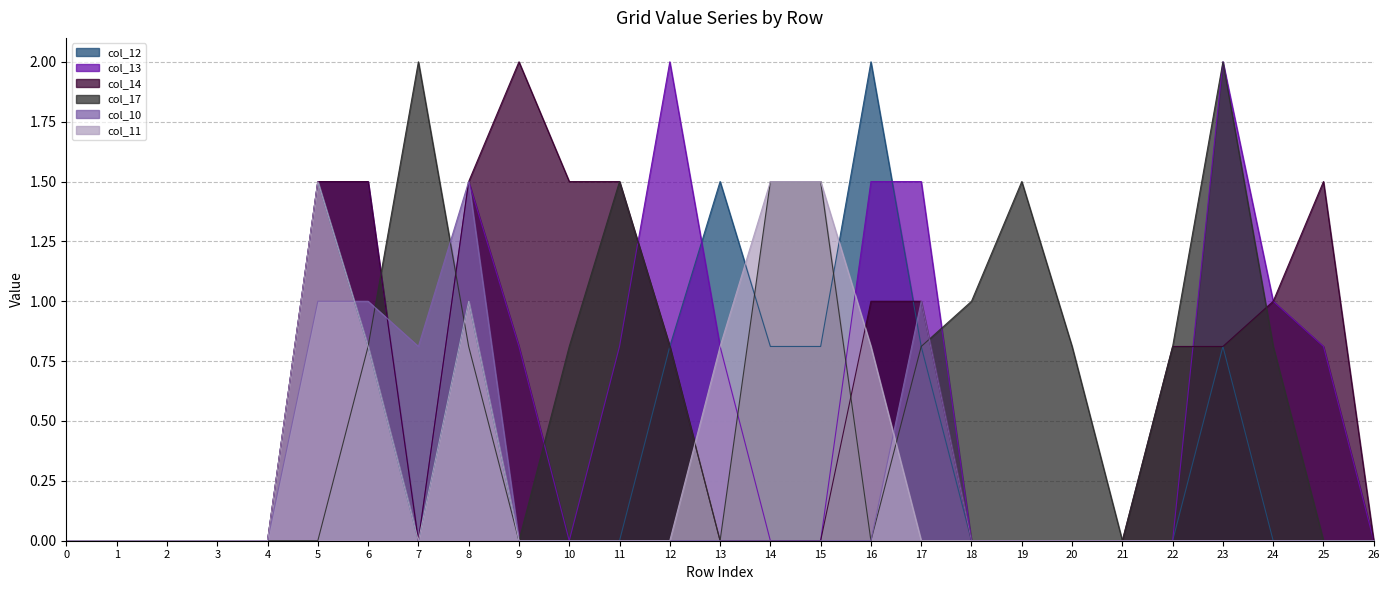

How many positive values does the col_14 series have?

13